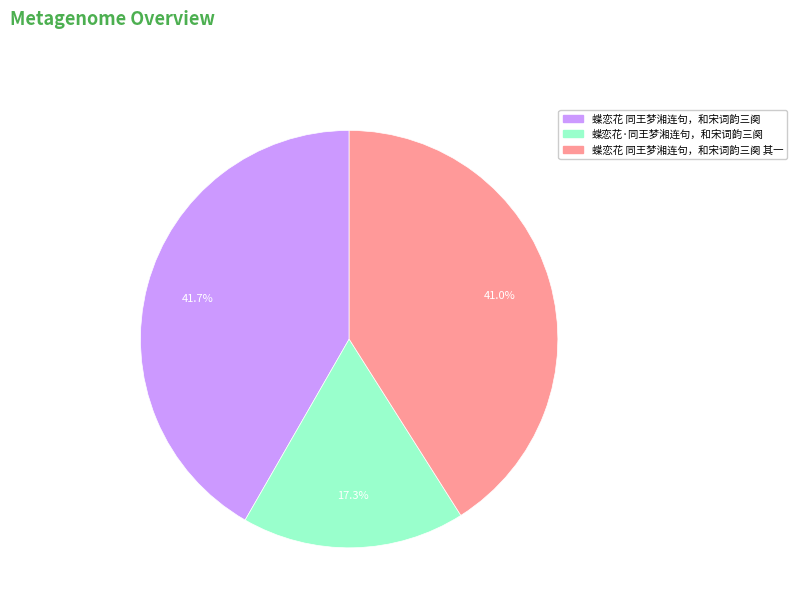

Does any single category account for the majority?

No